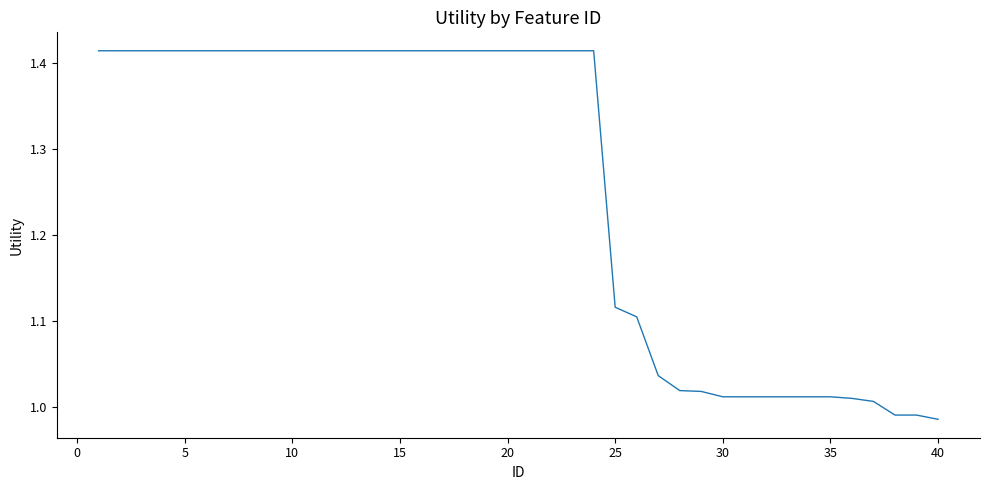

Is this an area chart (filled region under the line)?

No